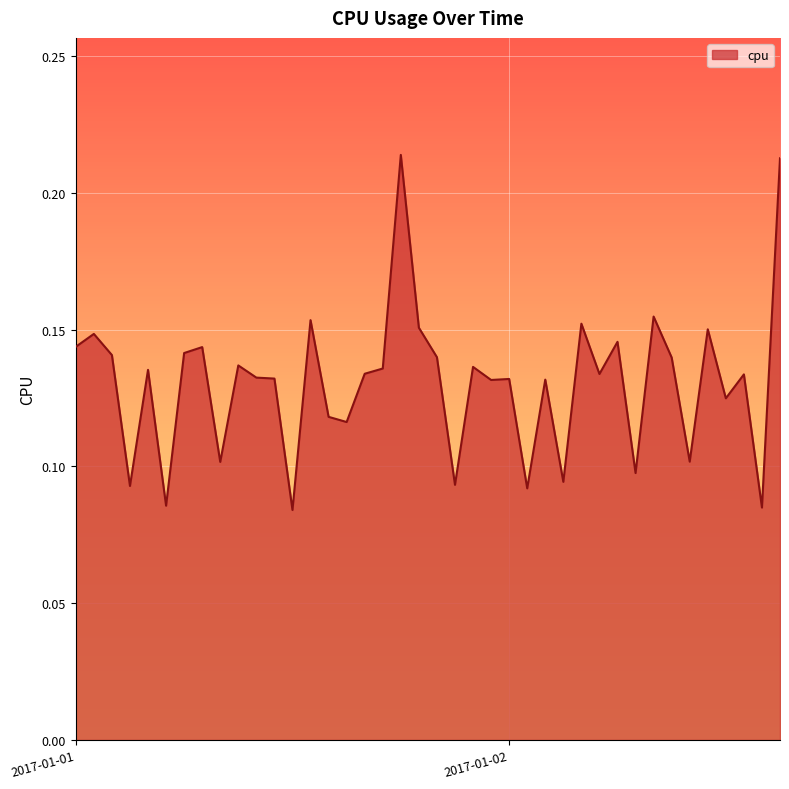

How many lines are shown in the chart?

1